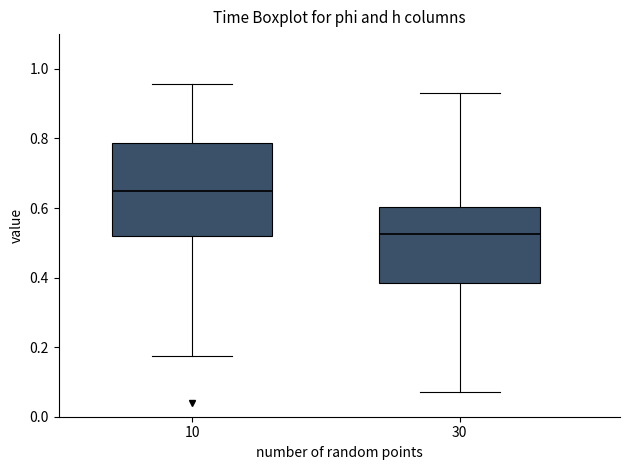

Comparing the boxes themselves (not the whiskers), which one is the tallest?

10